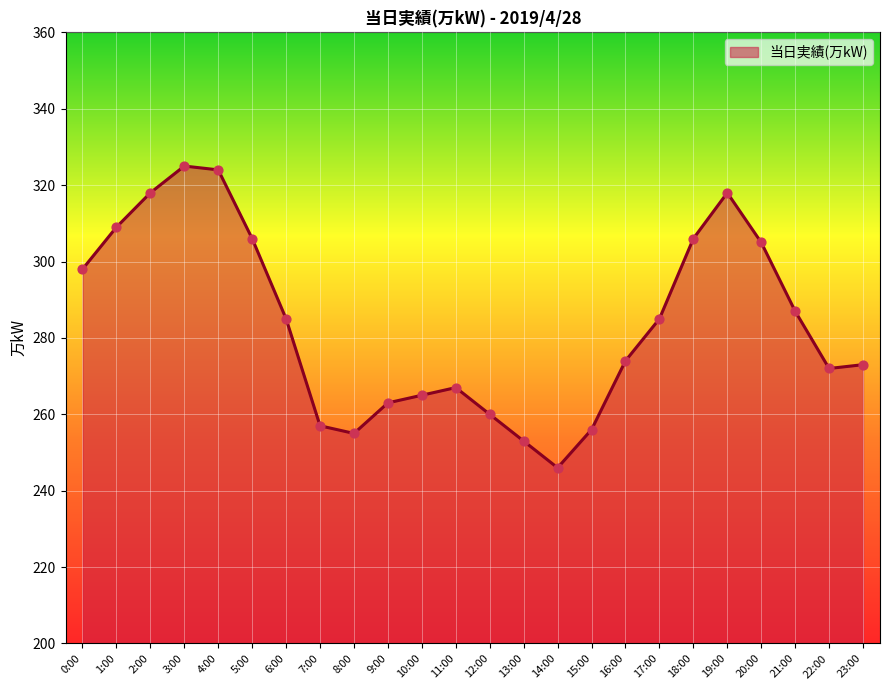

Which has a higher value, 5:00 or 7:00?

5:00